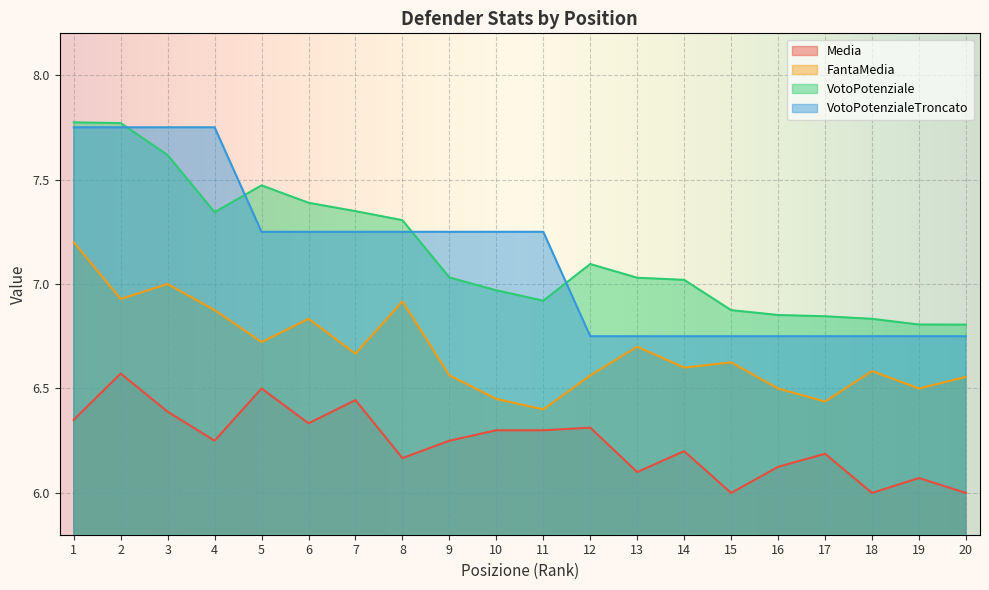

True or false: FantaMedia and Media cross at least once.

False